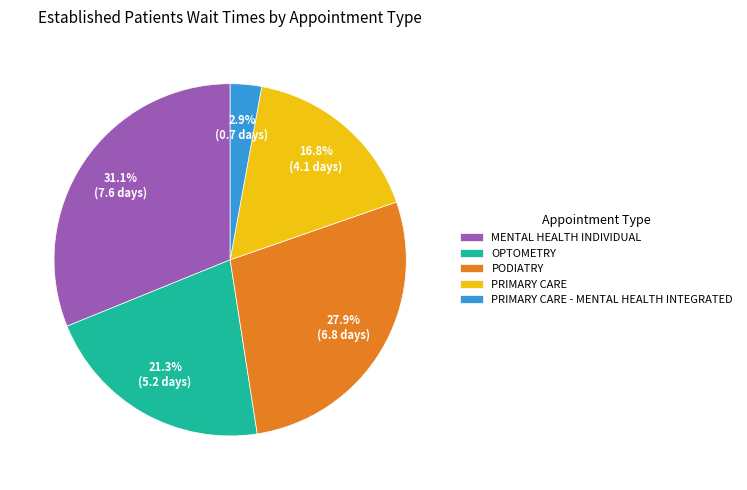

Is there any slice that represents more than half of the pie?

No